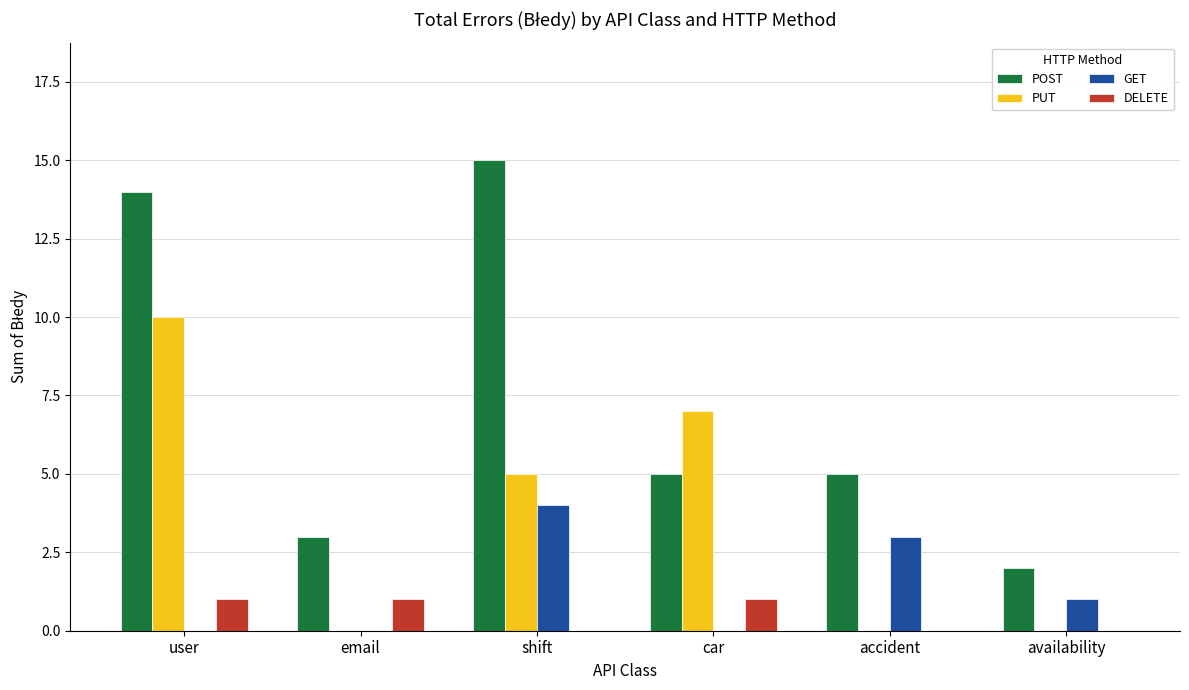

Count the number of data series in this chart.

4